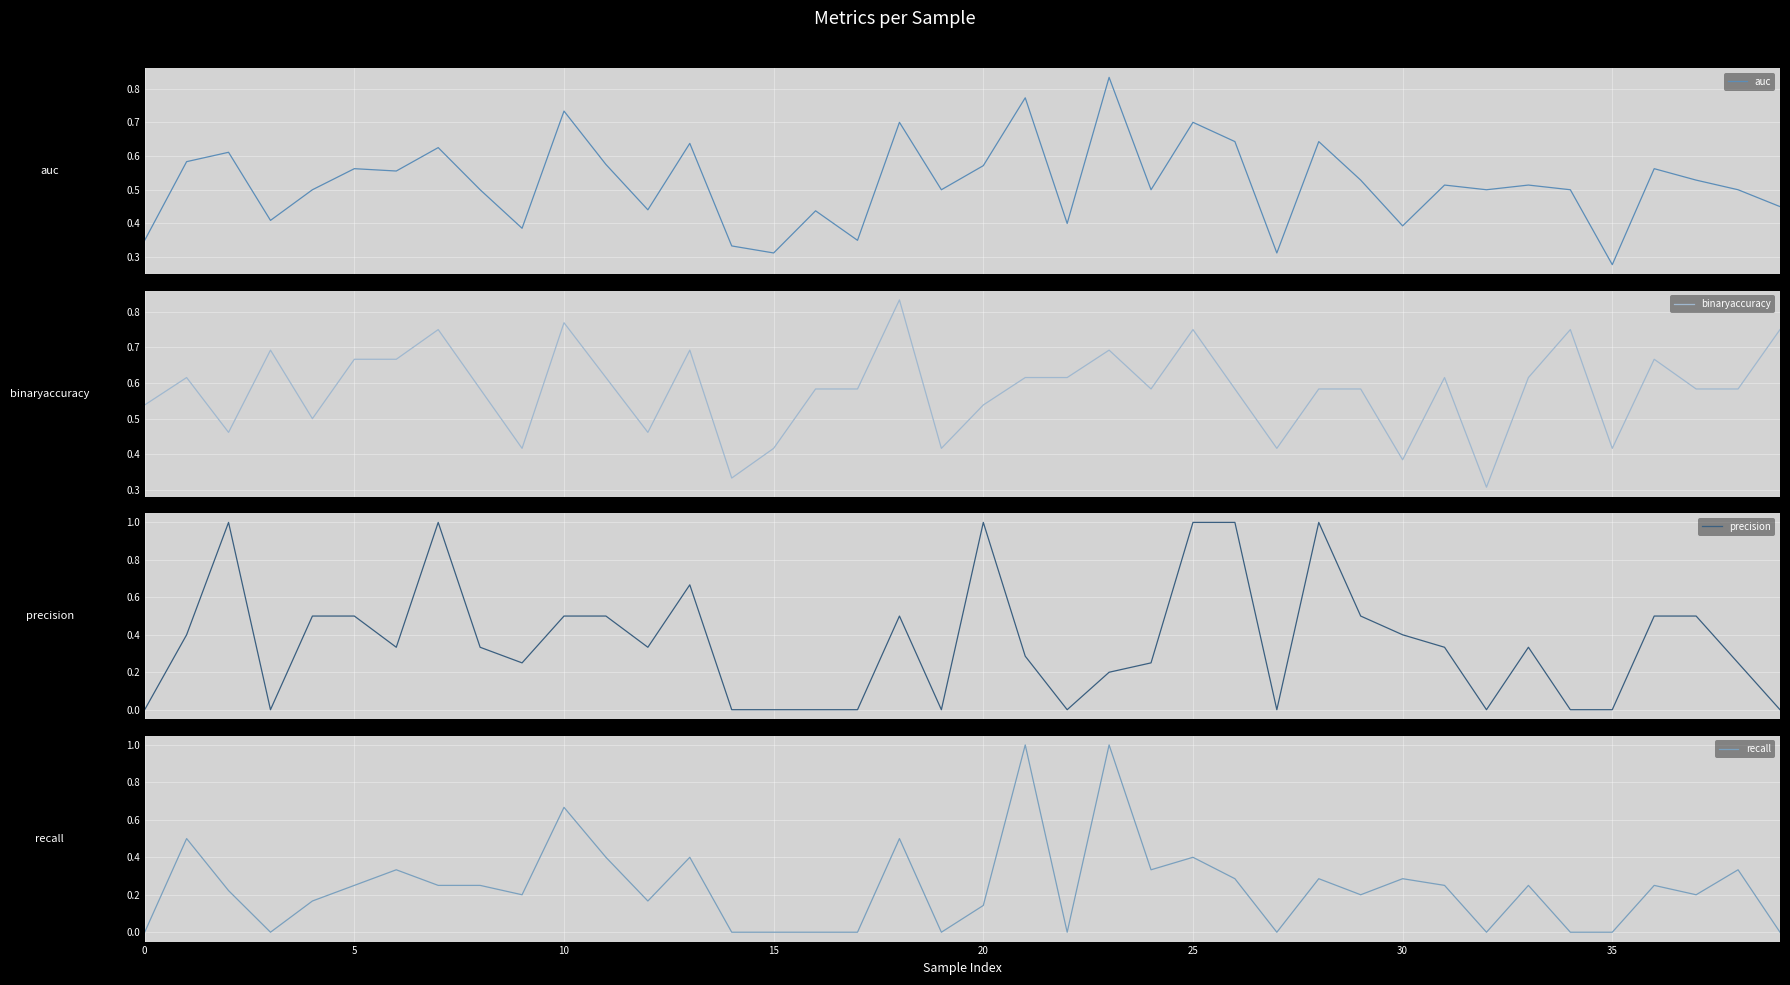

How many data points does each series have?

40